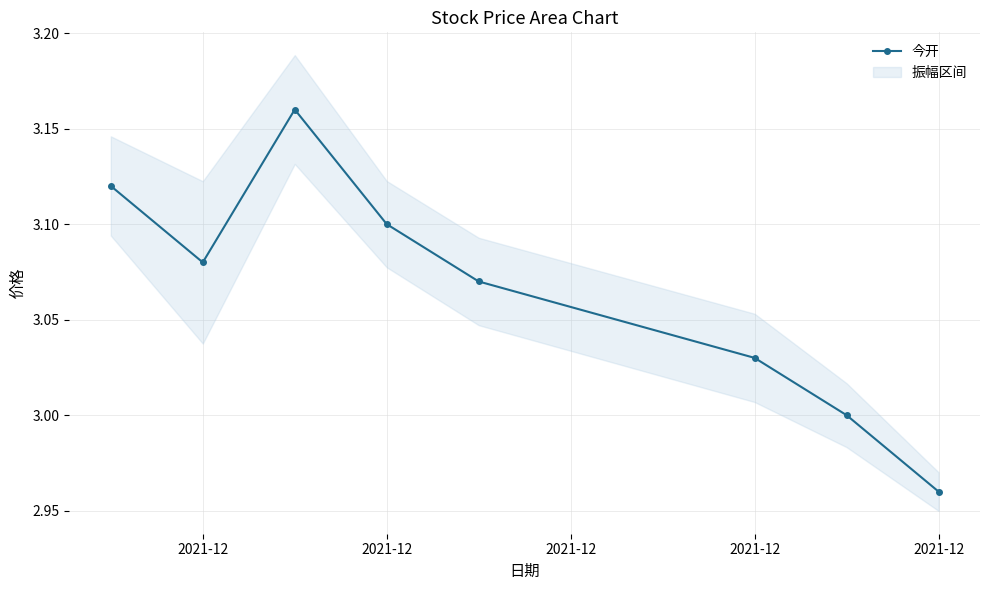

What is the label of the 6th point from the right?

2021-12